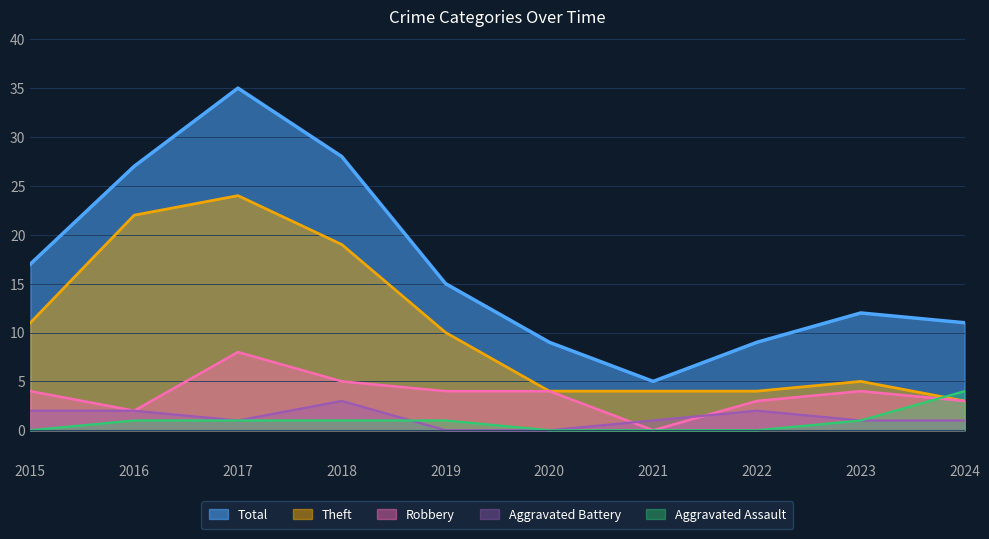

At which category is the sum across all series the highest?

2017